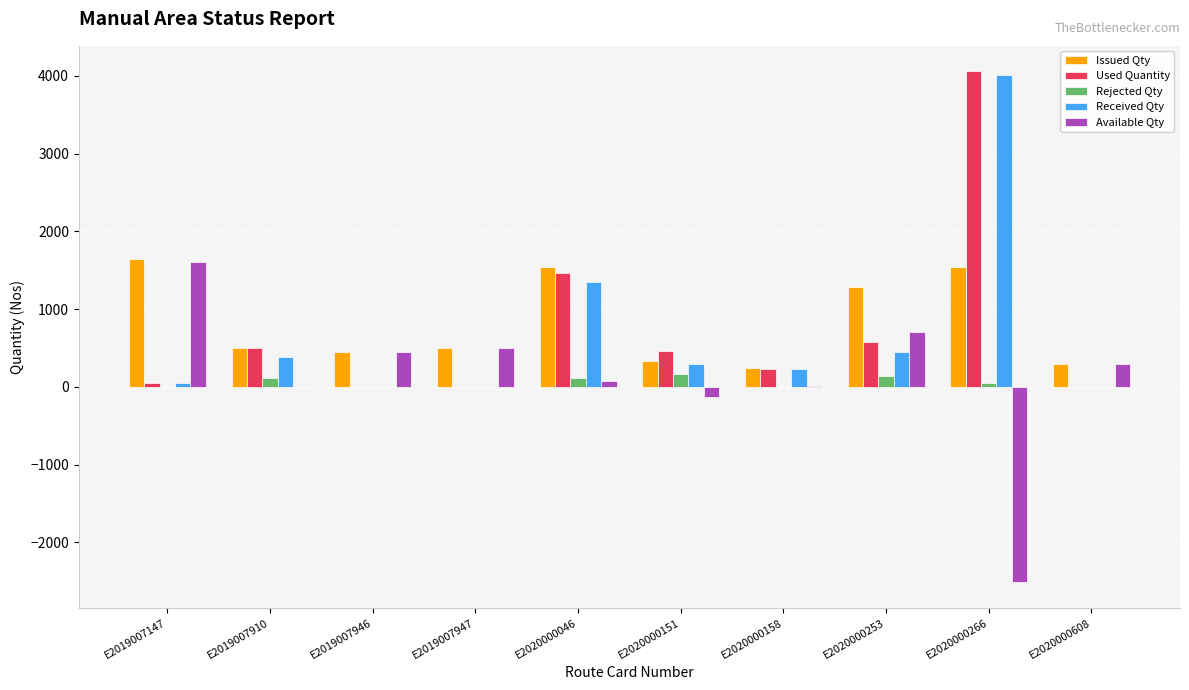

What is the sum of all Available Qty values?

1001